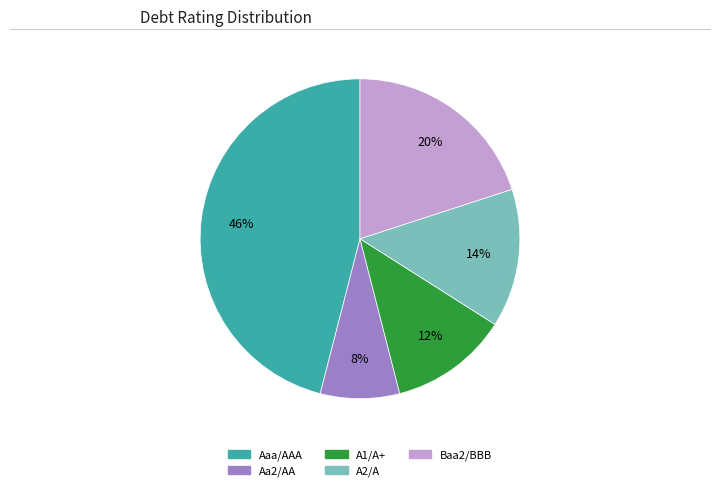

Between A2/A and Aa2/AA, which is larger?

A2/A